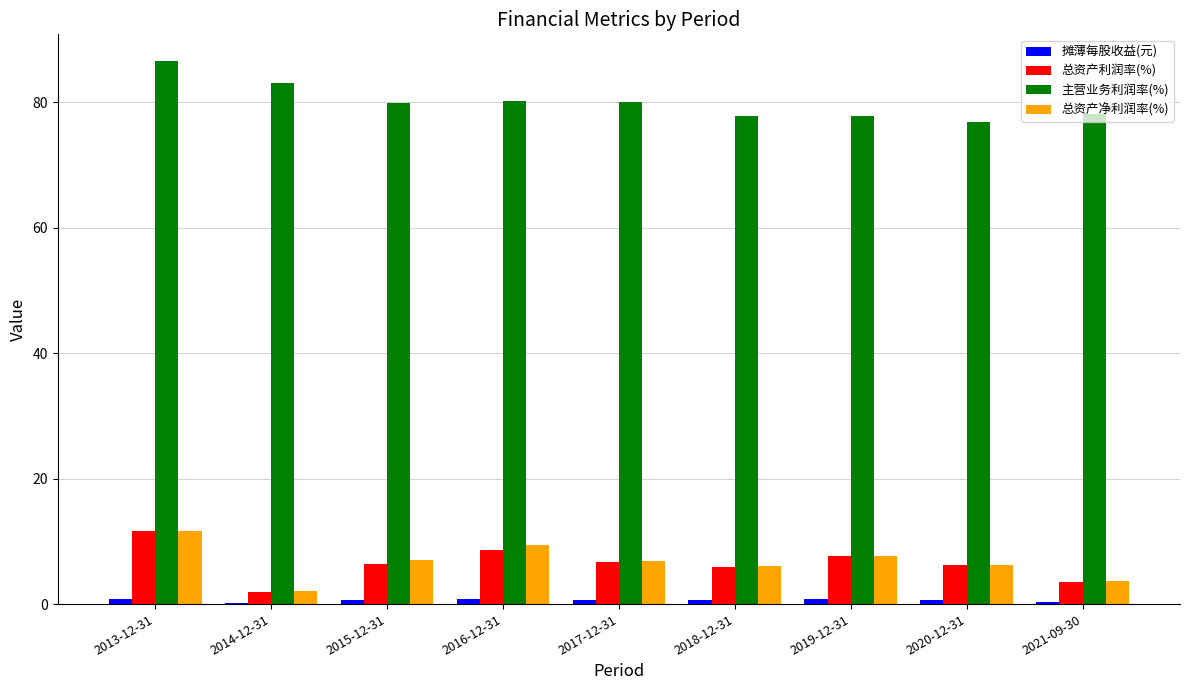

The 主营业务利润率(%) series shows 53.6 at 2021-09-30. True or false?

False